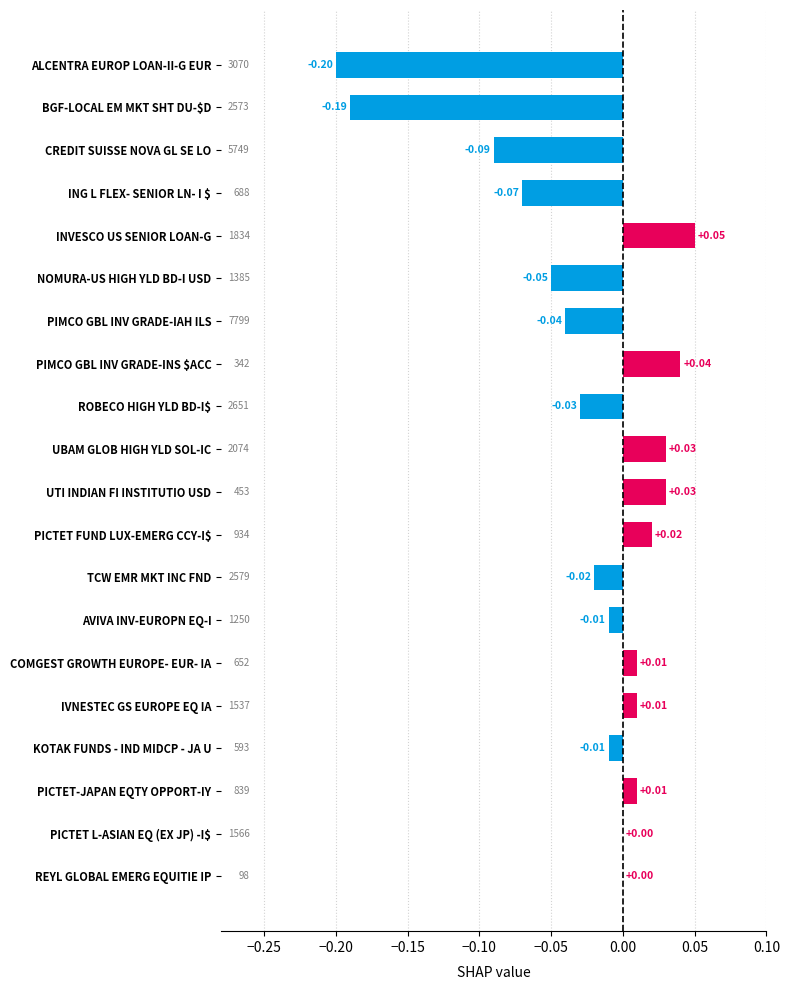

How many categories are shown in the chart?

20